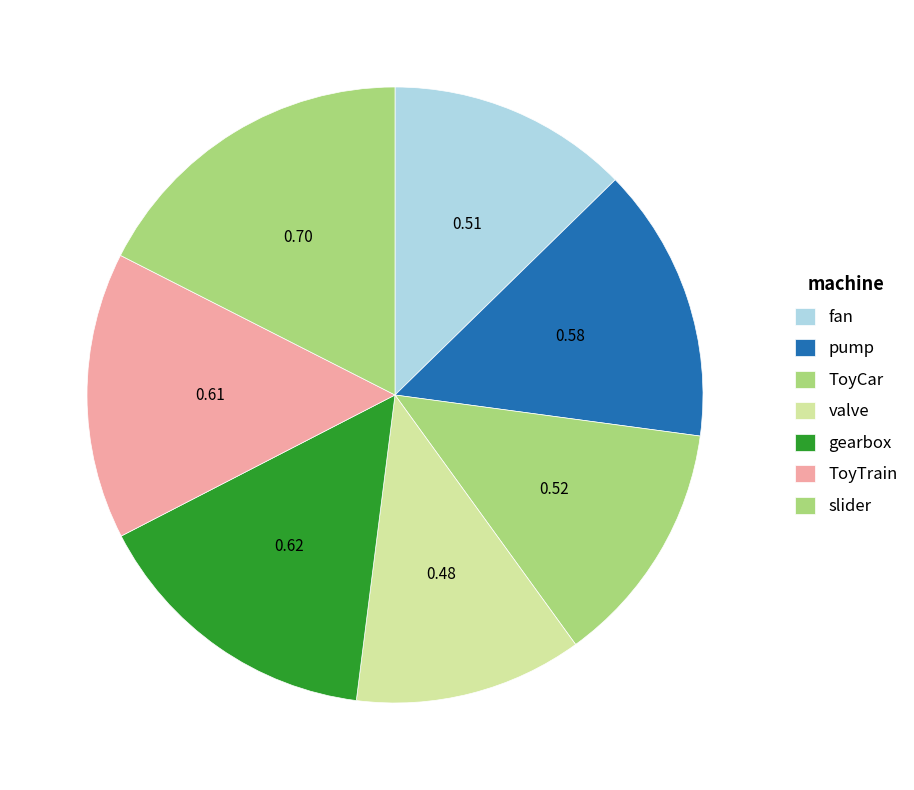

Rank the categories by value from highest to lowest.

slider, gearbox, ToyTrain, pump, ToyCar, fan, valve